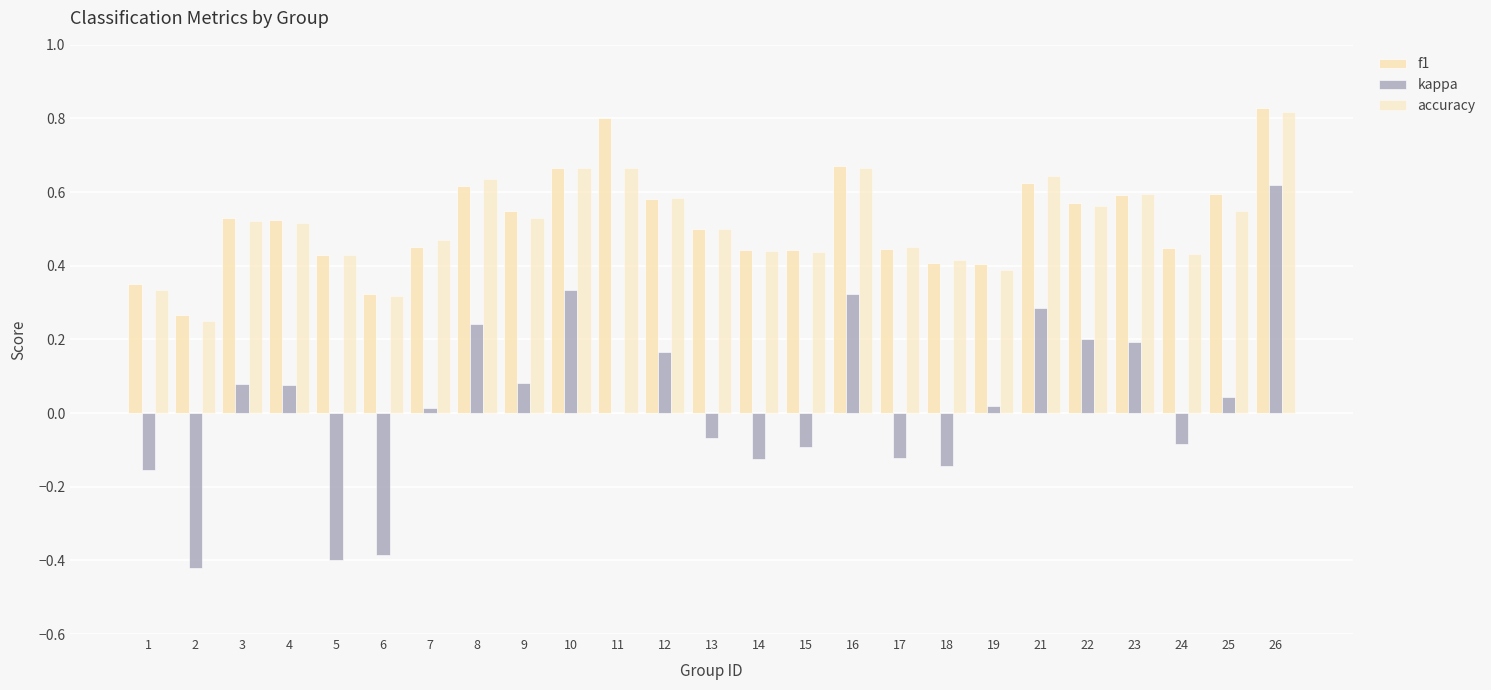

Count the number of categories in the chart.

25